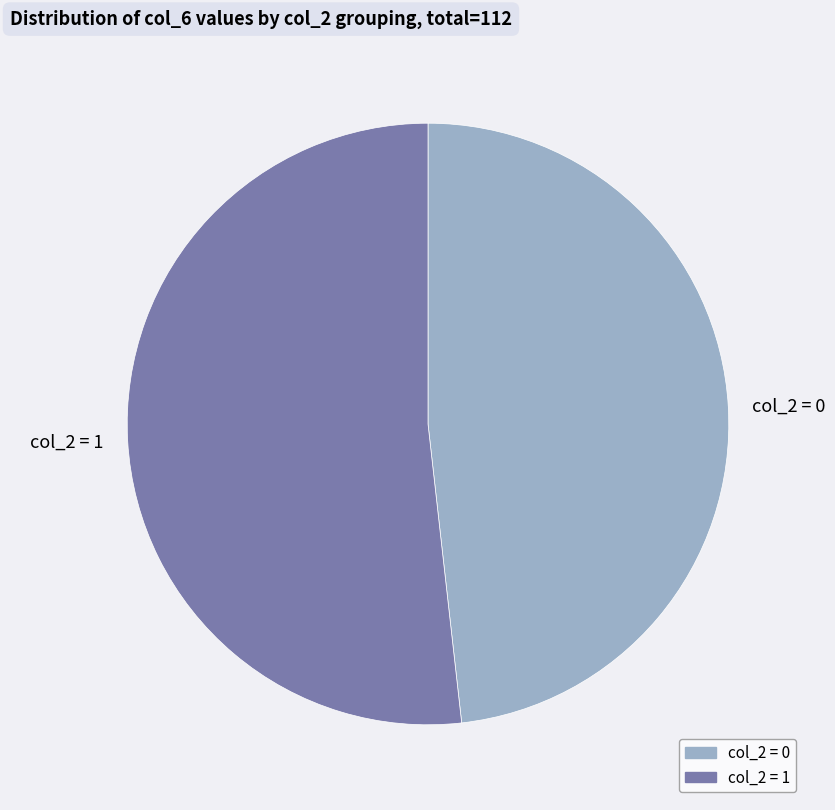

Which has a higher value, col_2 = 0 or col_2 = 1?

col_2 = 1